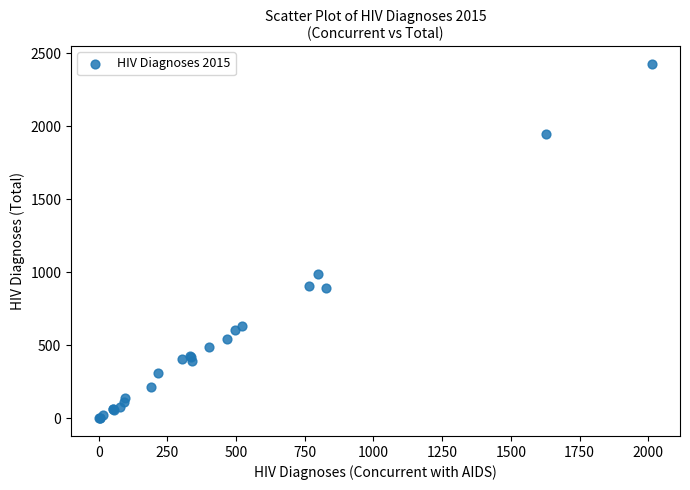

What Y value in the scatter plot is closest to 1213?

987